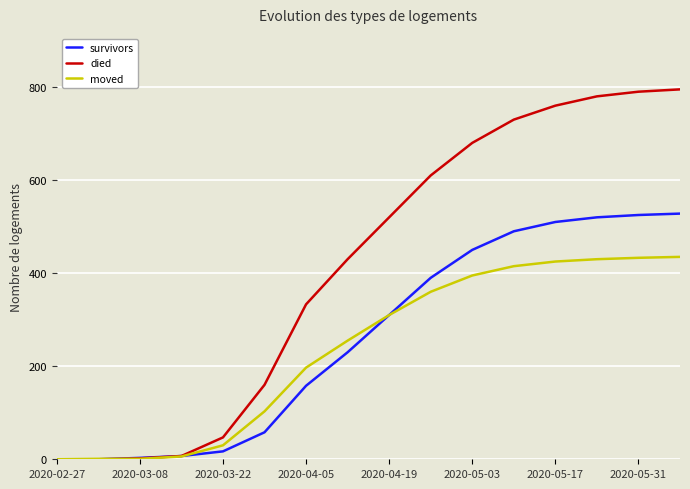

Which series has the largest range (max minus min)?

died